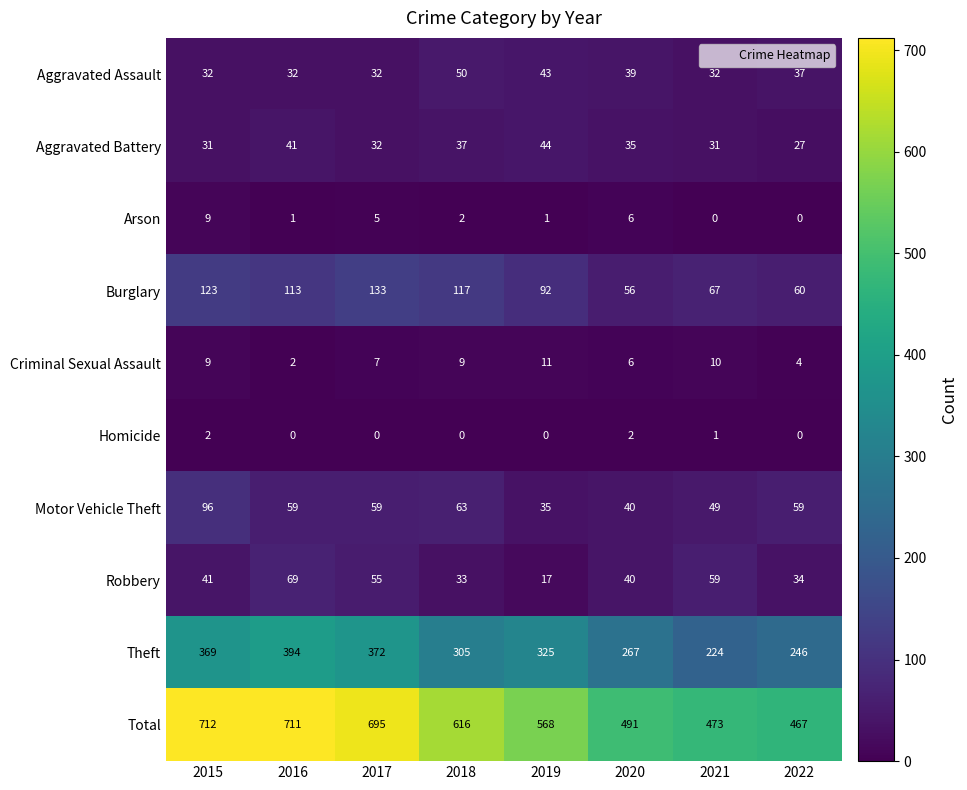

What is the maximum value shown in the chart?

712